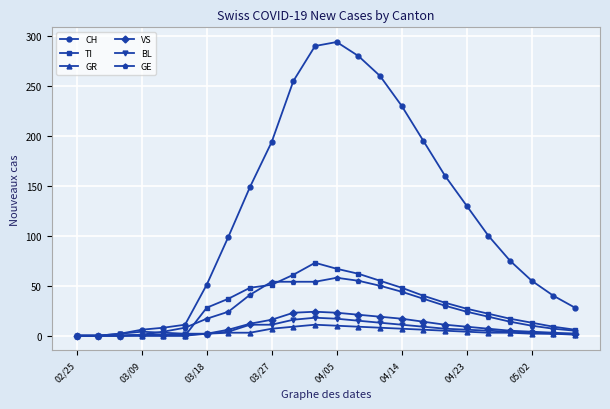

What is the sum of all GE values?

610